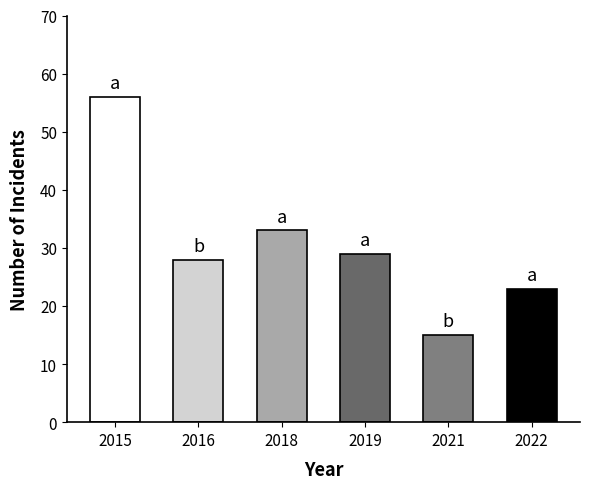

At which category does the chart reach its peak across all series?

2015